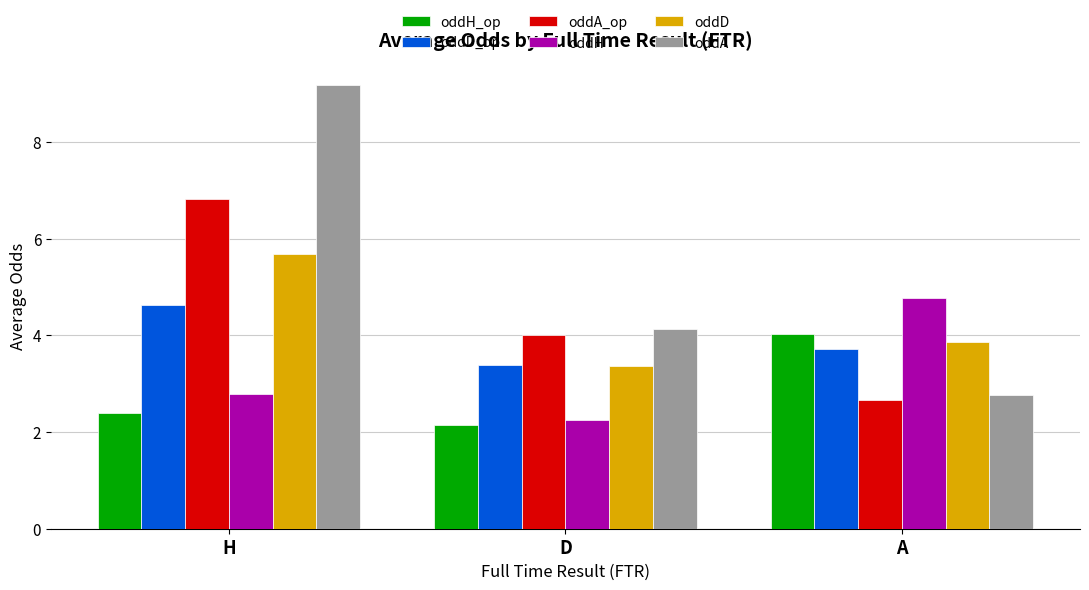

Which series has the widest spread of values?

oddA